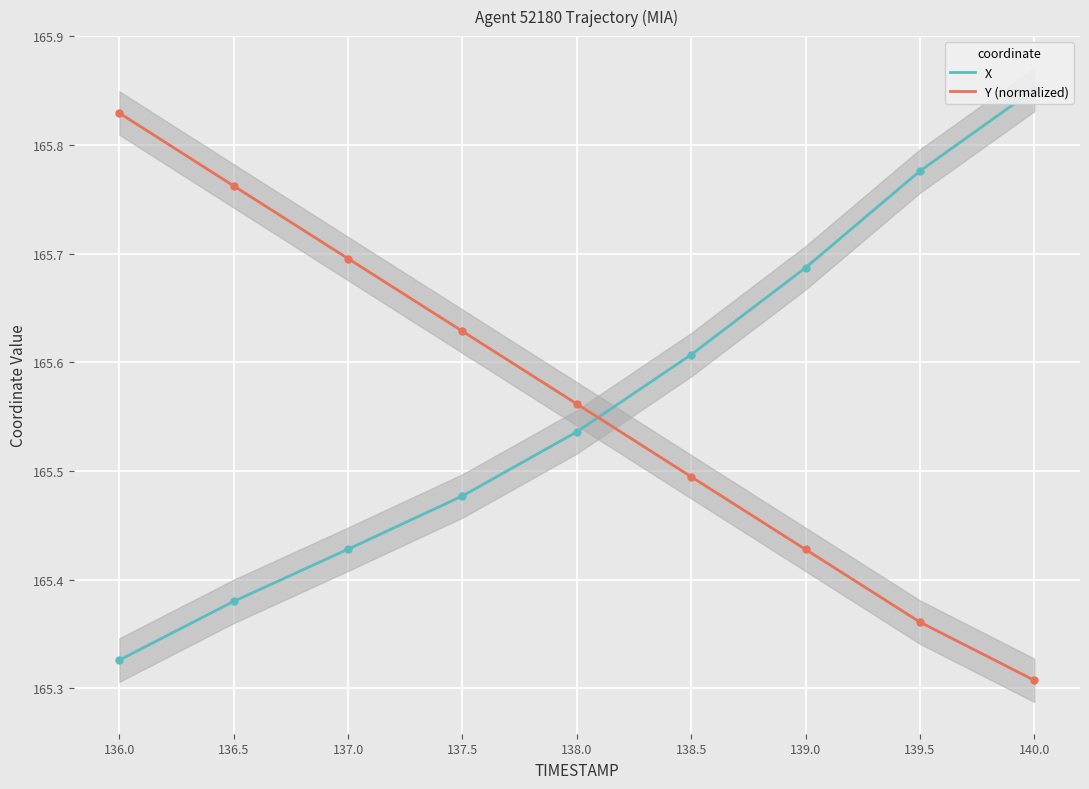

The value of Y (normalized) at 139.0 is 283.0. True or false?

False